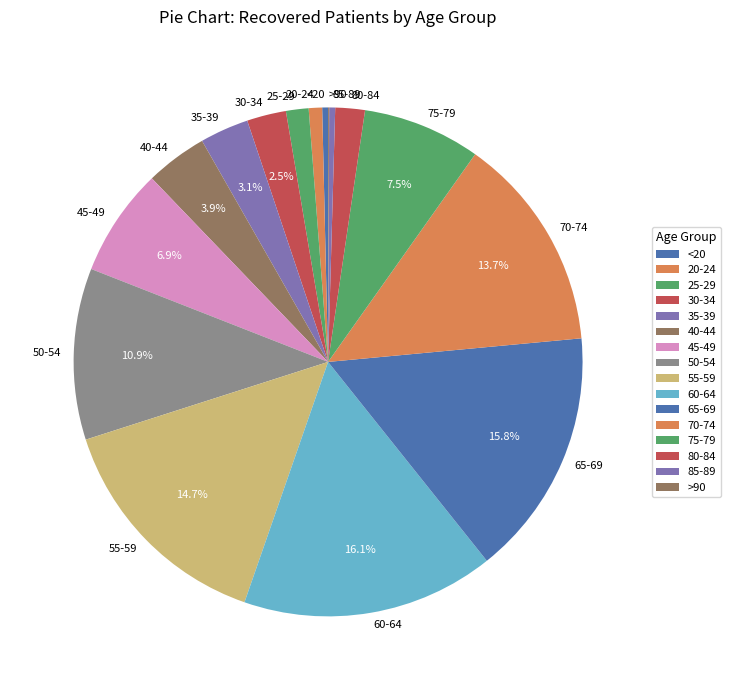

How much of the chart is everything except 40-44?

96.1%